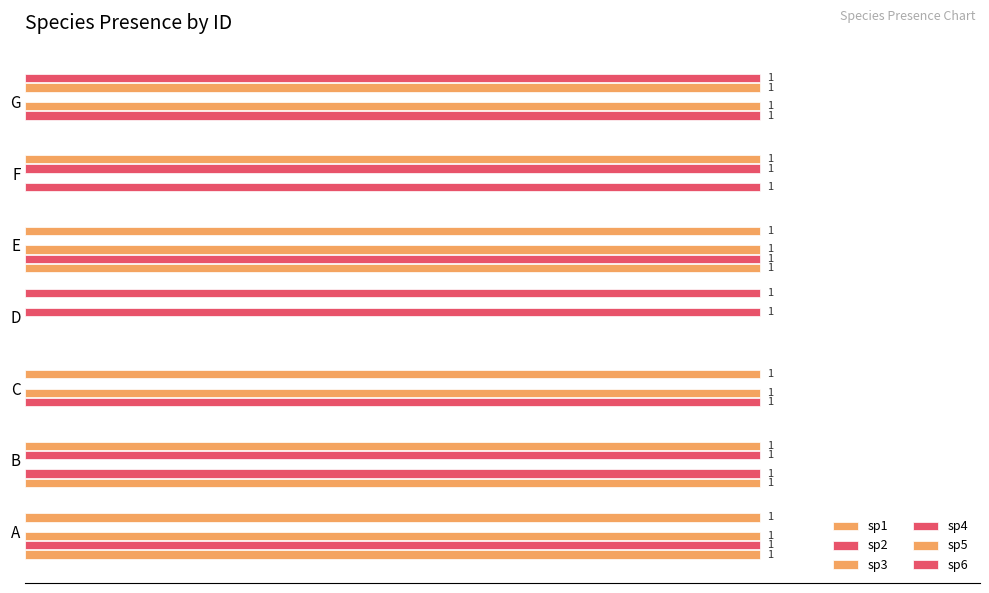

What is the maximum value for sp5?

1